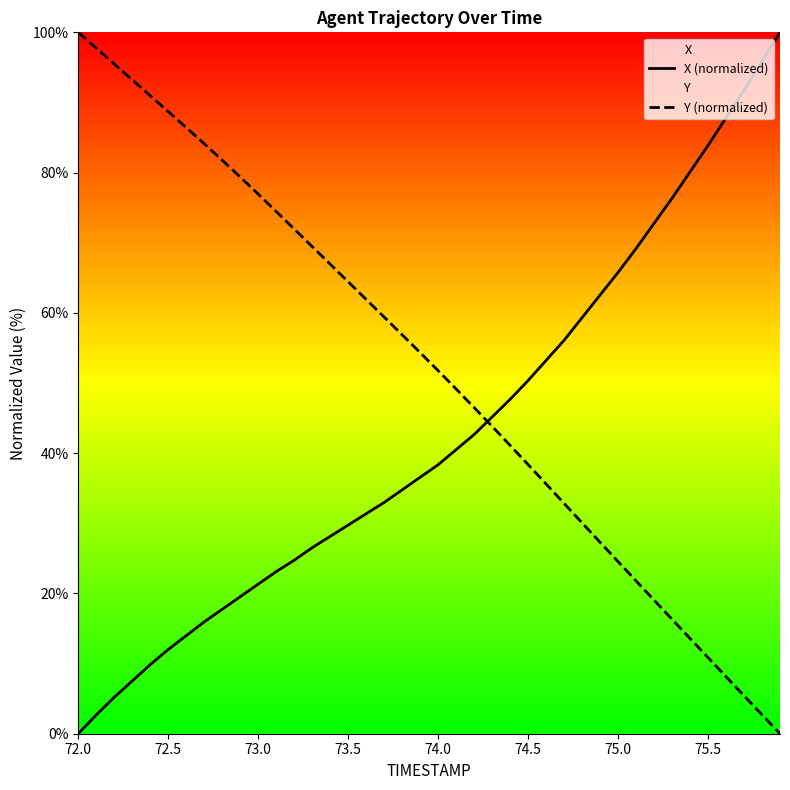

How many data points in Y (normalized) are less than 54?

20